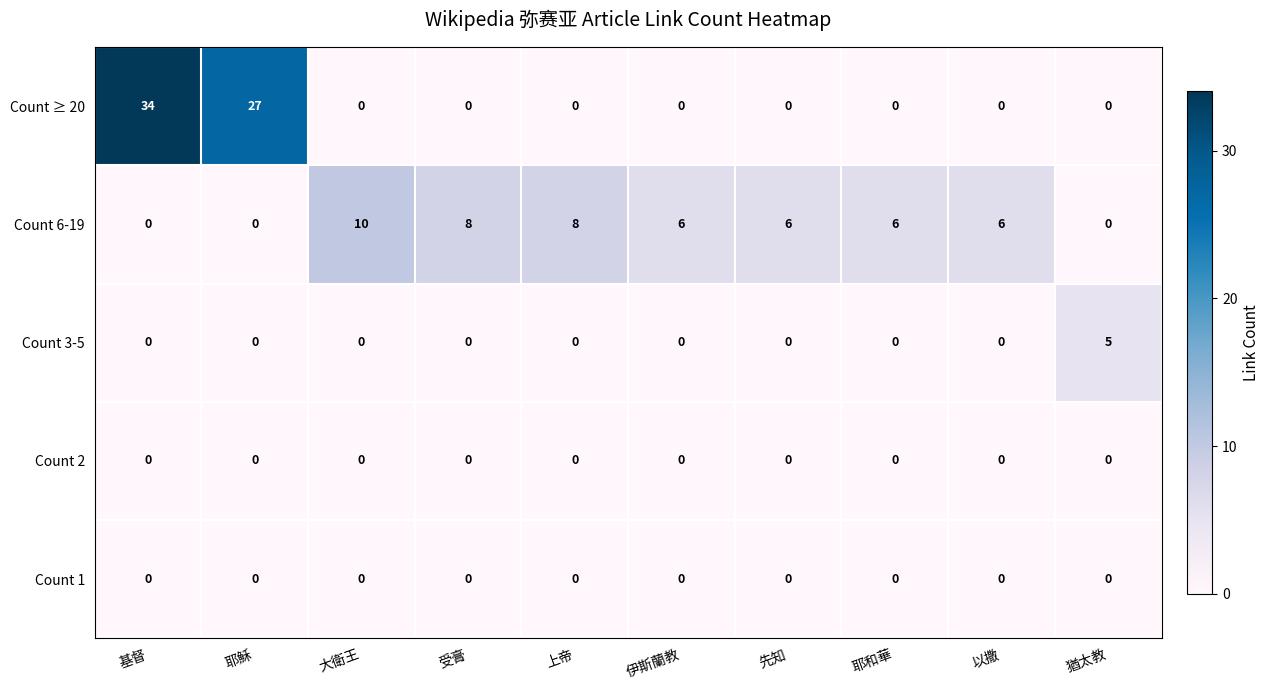

What is the spread (max minus min) of values at 耶和華?

6